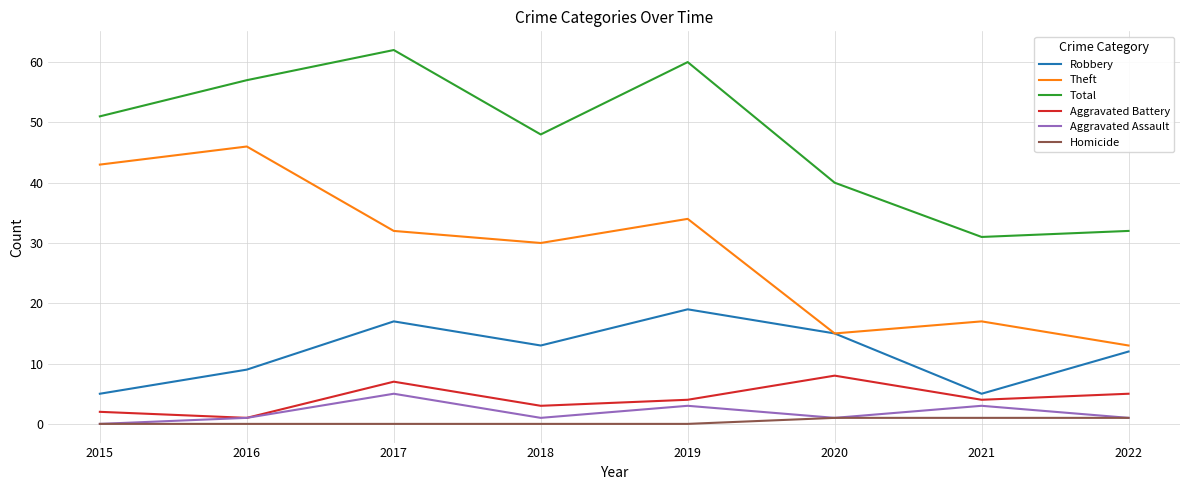

What is the difference between the highest and lowest values at 2022?

31